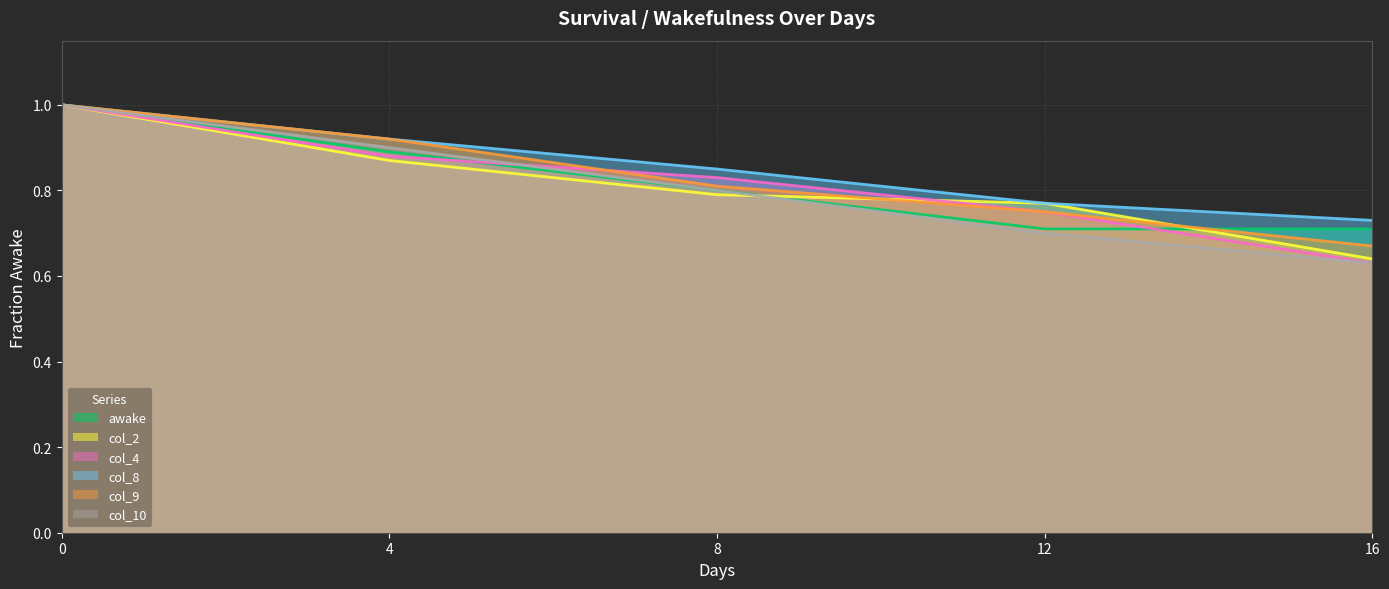

What is the highest value of the col_2 series?

1.0